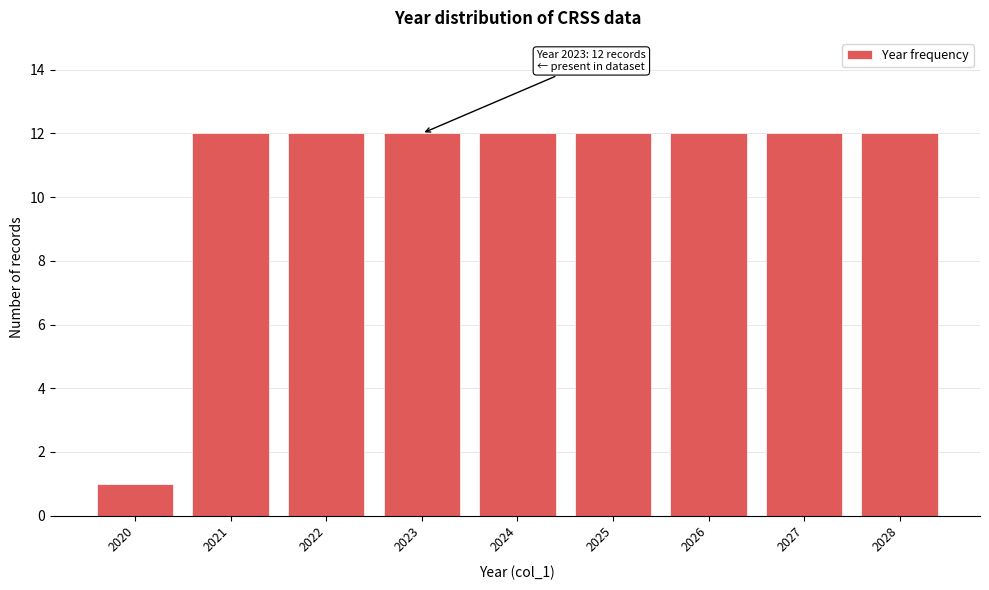

Reading left to right, what are all the values shown in this chart?

2020=1	2021=12	2022=12	2023=12	2024=12	2025=12	2026=12	2027=12	2028=12